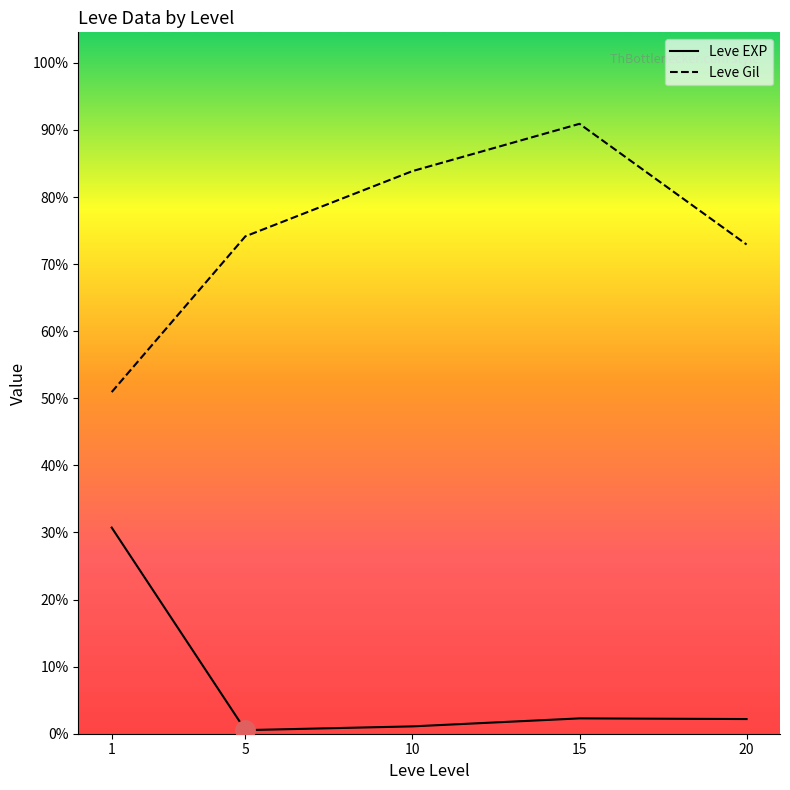

True or false: Leve Gil and Leve EXP intersect in this chart.

False